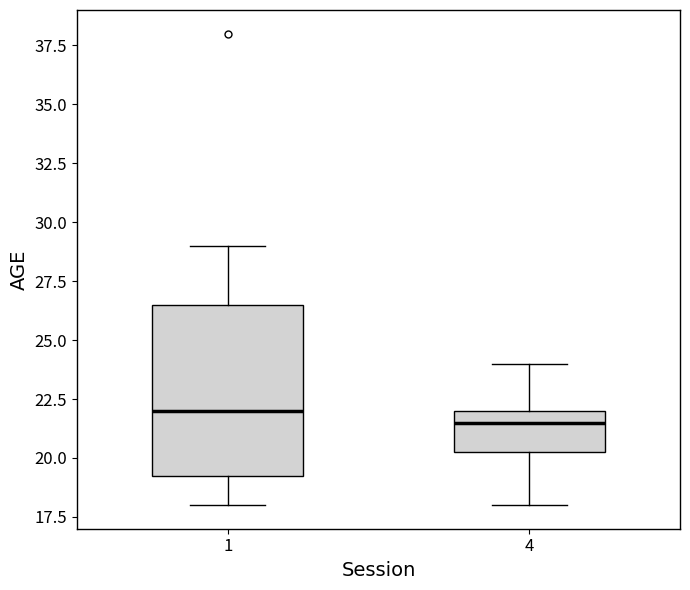

Which box's median line is the highest?

1